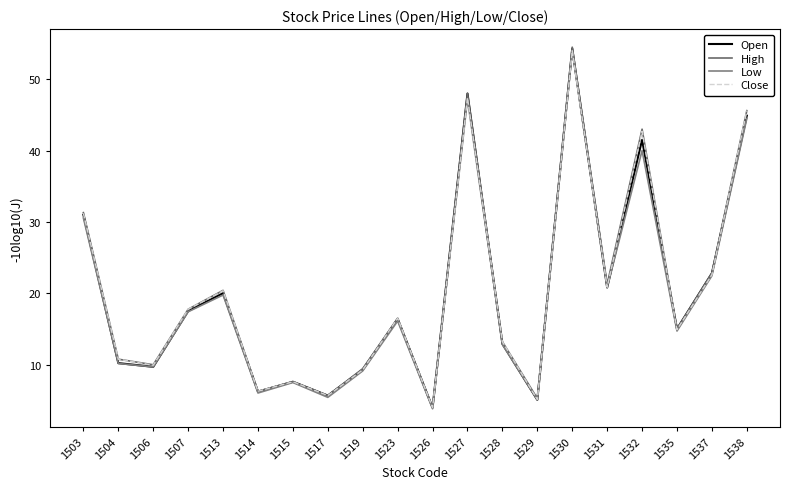

Which series has the largest range (max minus min)?

High